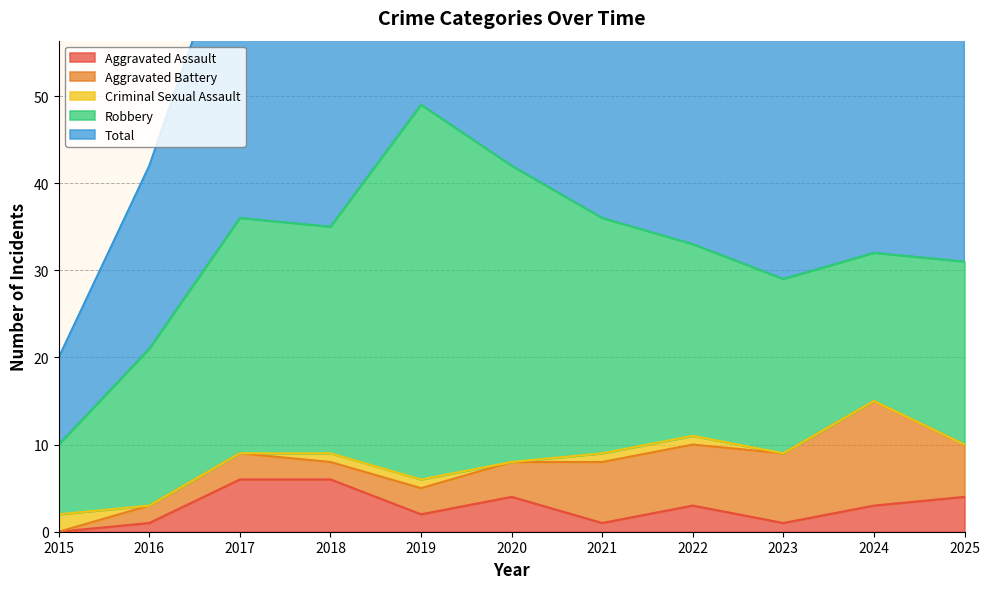

The Aggravated Battery series shows 1 at 2017. True or false?

False